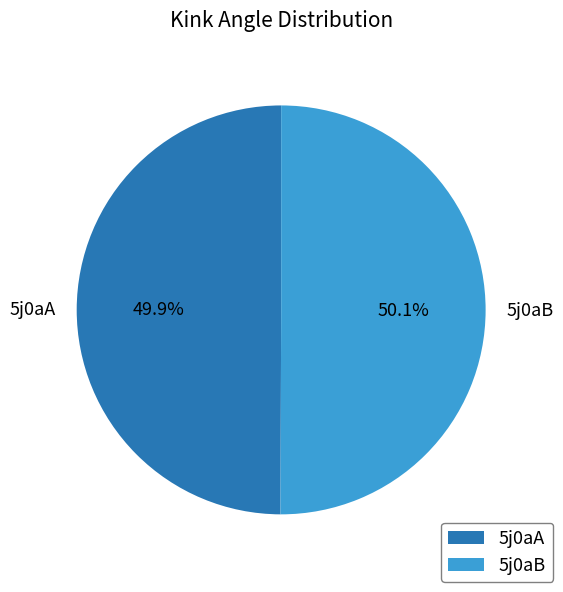

What percentage is the 5j0aA slice, to the nearest percent?

50%